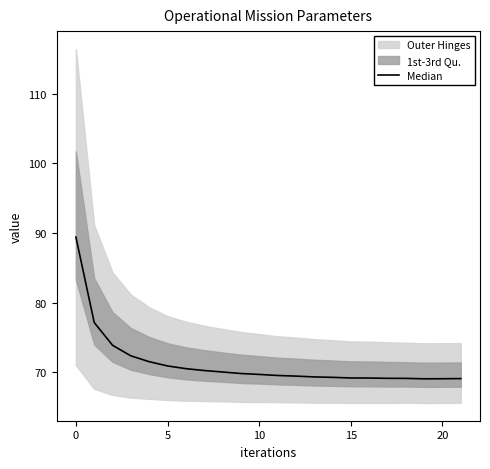

What is the label of the 11th point from the right?

11